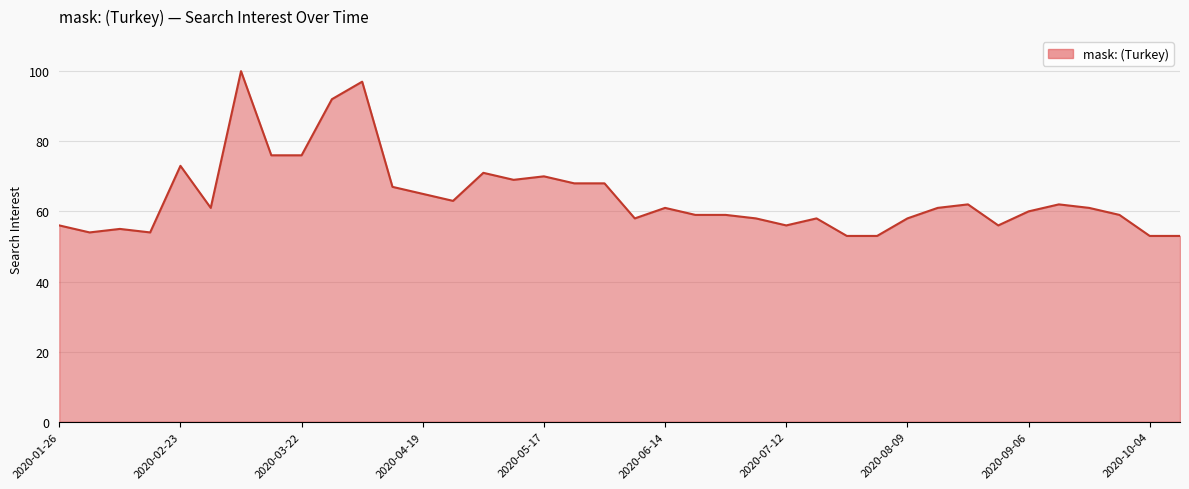

What is the maximum value shown in the chart?

100